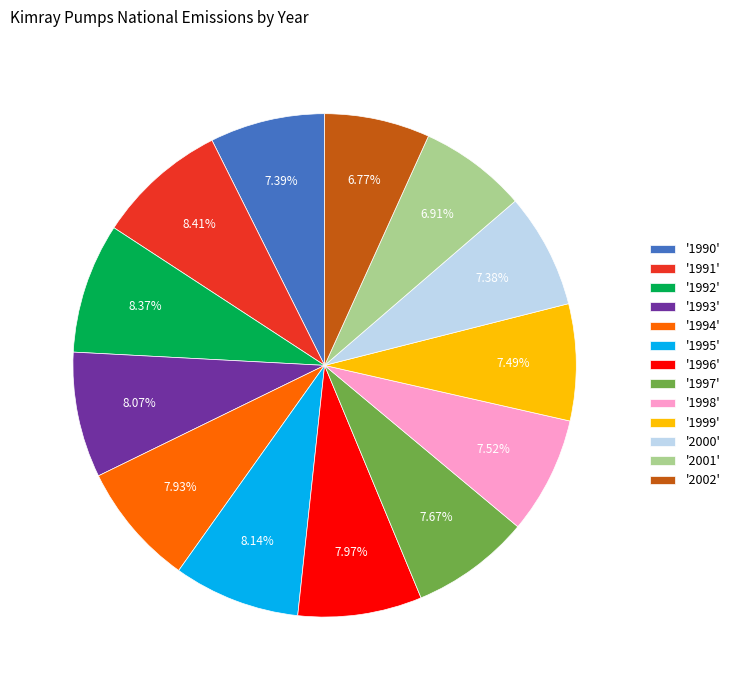

Approximately how many times larger is the value at '1996' compared to '1990'?

1.1